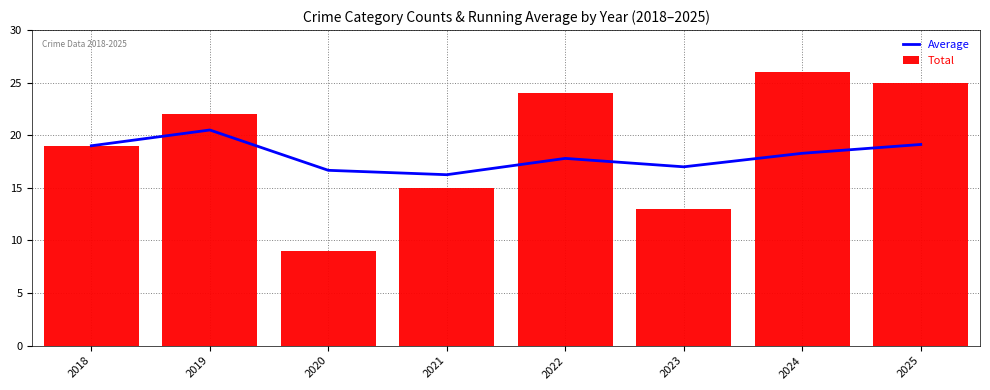

At which label does Total reach its minimum?

2020